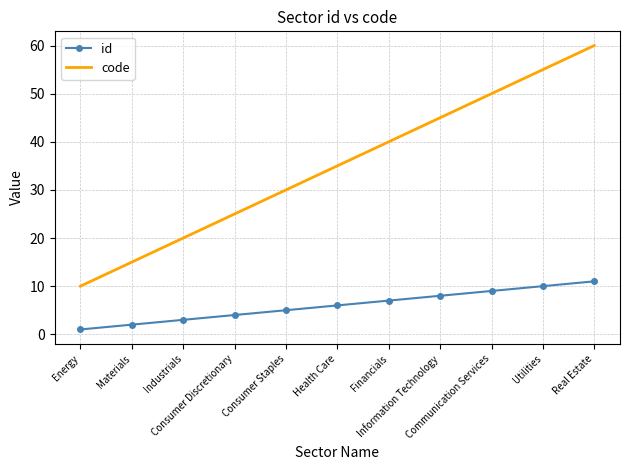

Is the value of id at Energy greater than the value of code at Financials?

No